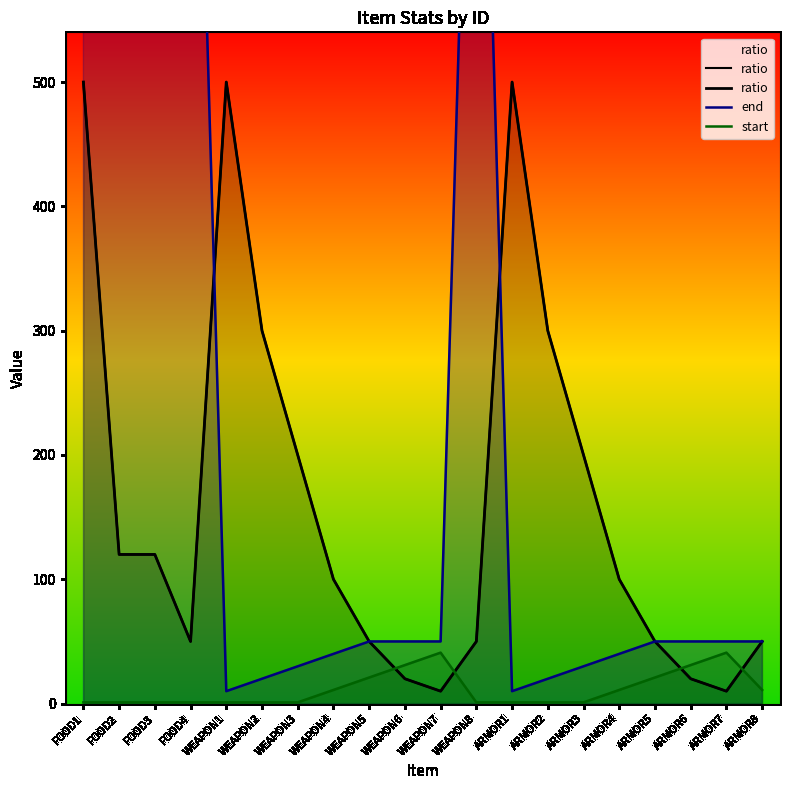

True or false: ratio and start intersect in this chart.

True